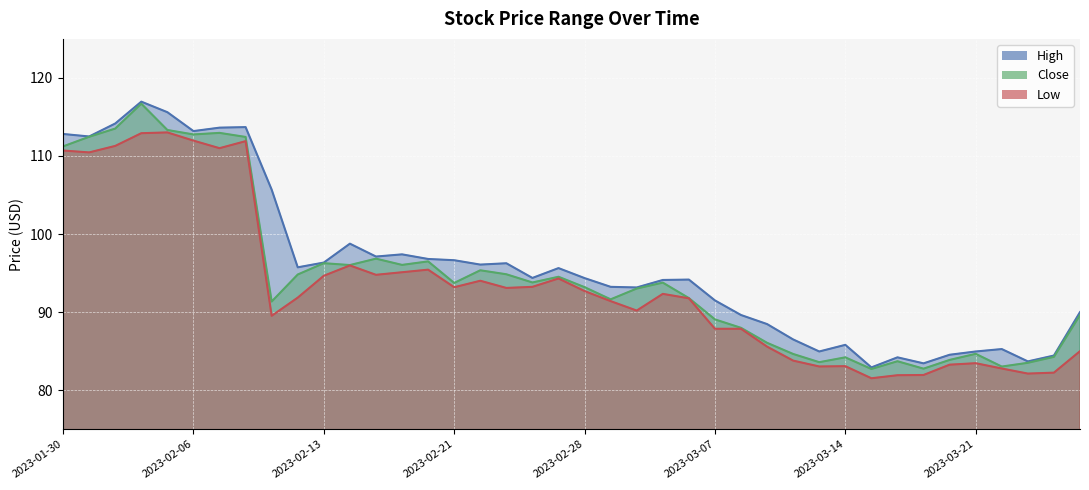

Which series has the largest range (max minus min)?

High